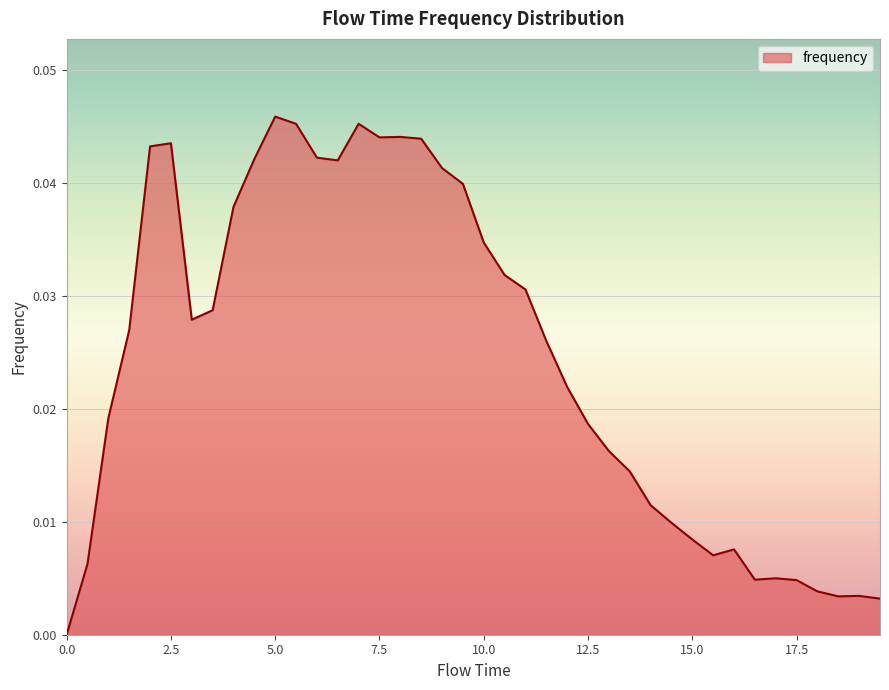

Does the chart display data point markers on the line(s)?

No